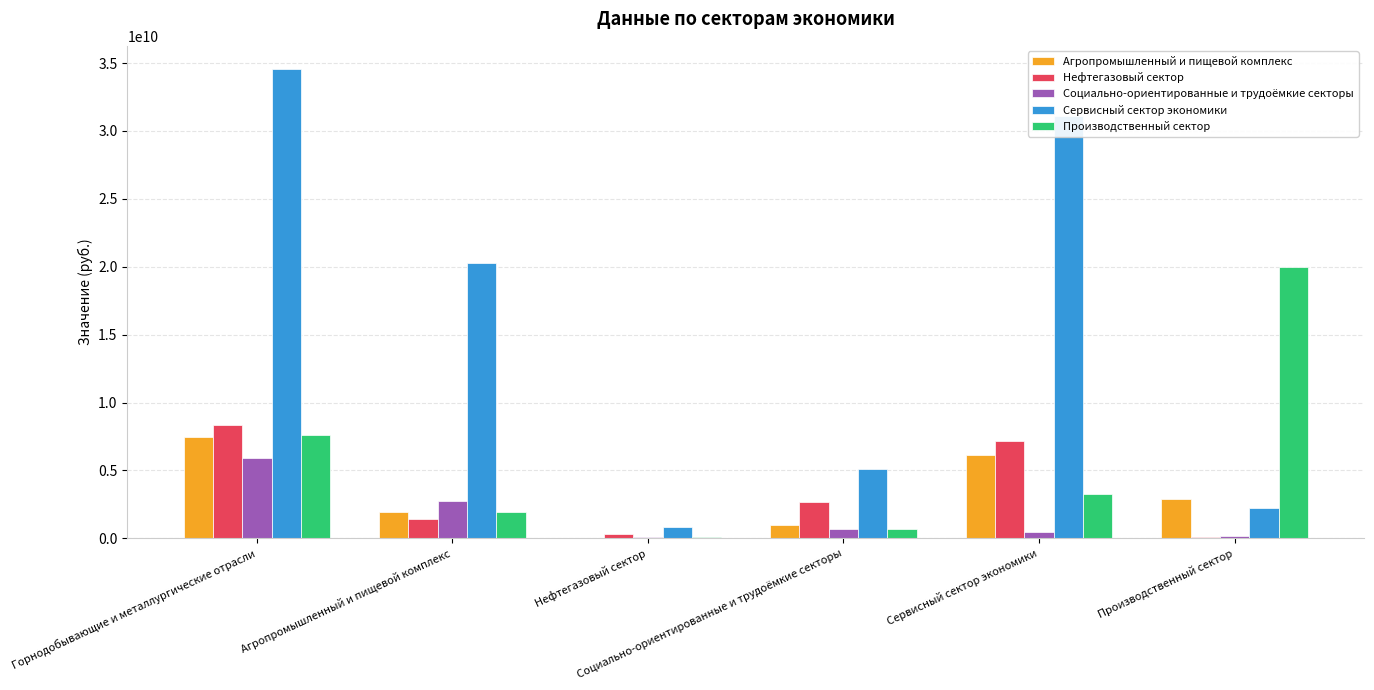

Reading right to left, what are all the values shown in this chart?

Агропромышленный и пищевой комплекс: 2880536111	6157789002	960222725	31358695	1900628481	7492111308
Нефтегазовый сектор: 106562587	7179628287	2660830897	295284187	1411368768	8355340536
Социально-ориентированные и трудоёмкие секторы: 137640969	451774170	683659065	83759957	2730661665	5916504976
Сервисный сектор экономики: 2250753296	31126043337	5123427216	866834894	20279921940	34541971563
Производственный сектор: 19985320589	3231547807	657714340	86650328	1922954794	7624120245